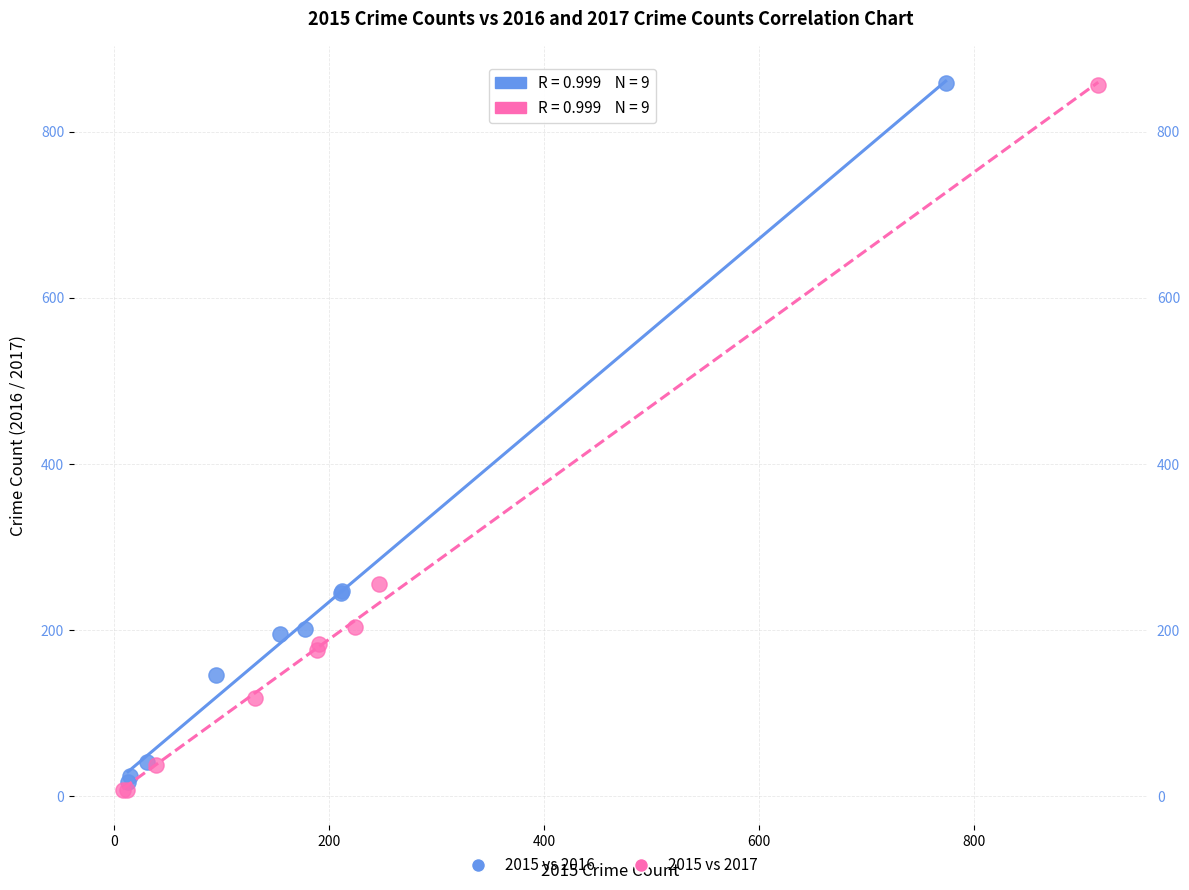

Which series has the largest Y range (max minus min)?

2015 vs 2017